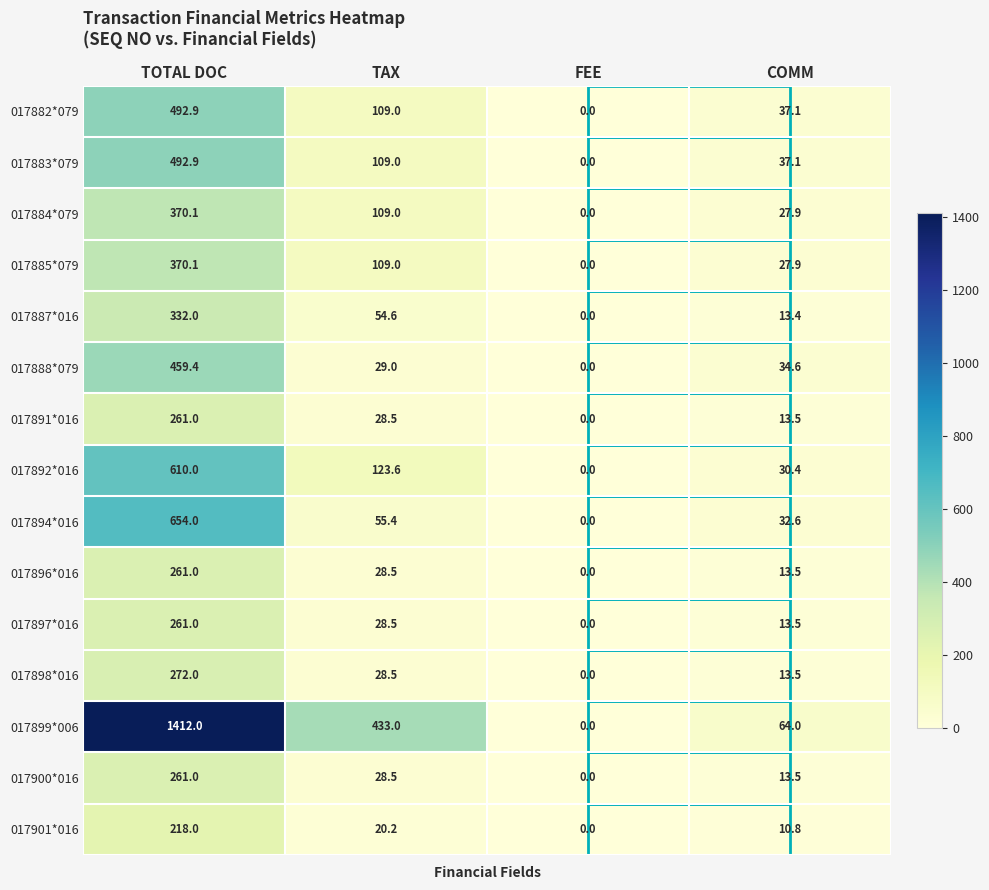

At how many categories does at least one series exceed 303?

2